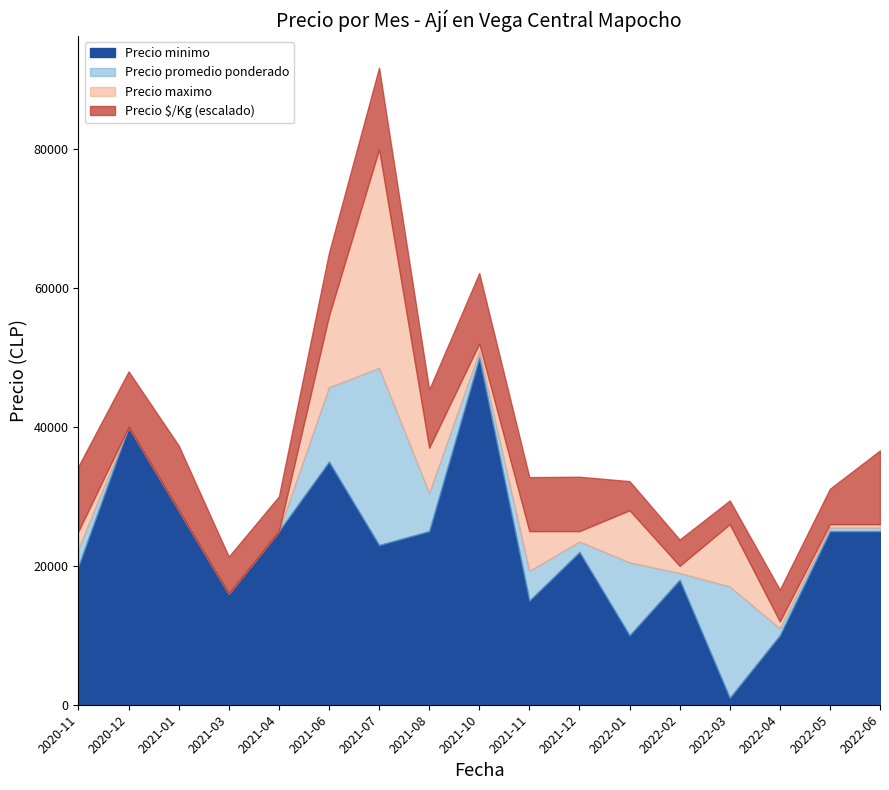

True or false: Precio $/Kg and Precio promedio ponderado intersect in this chart.

False